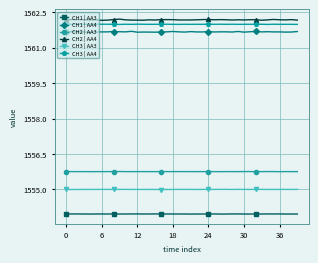

What is the minimum value shown in the chart?

1554.0